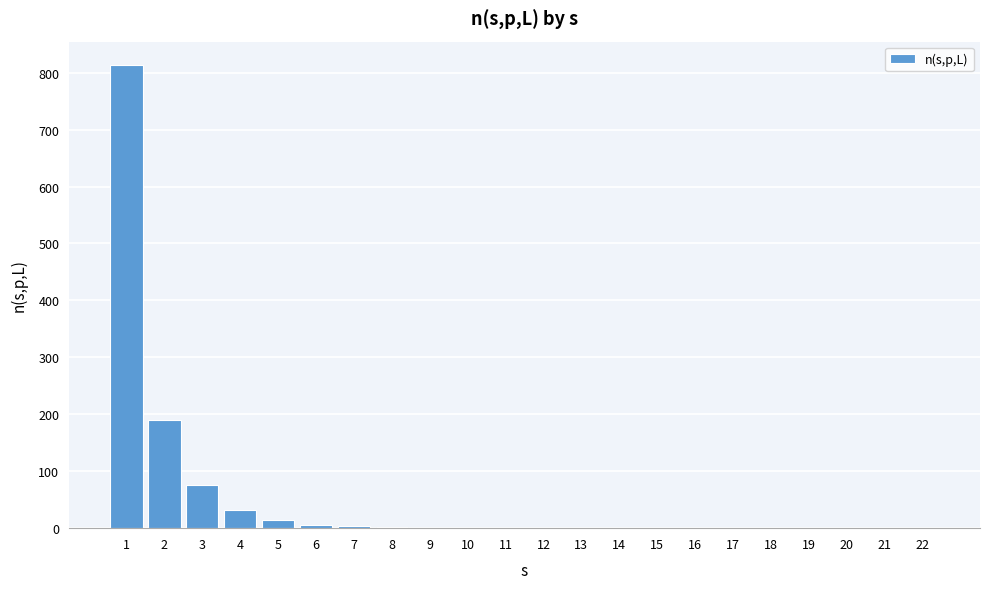

What is the maximum value shown in the chart?

813.8